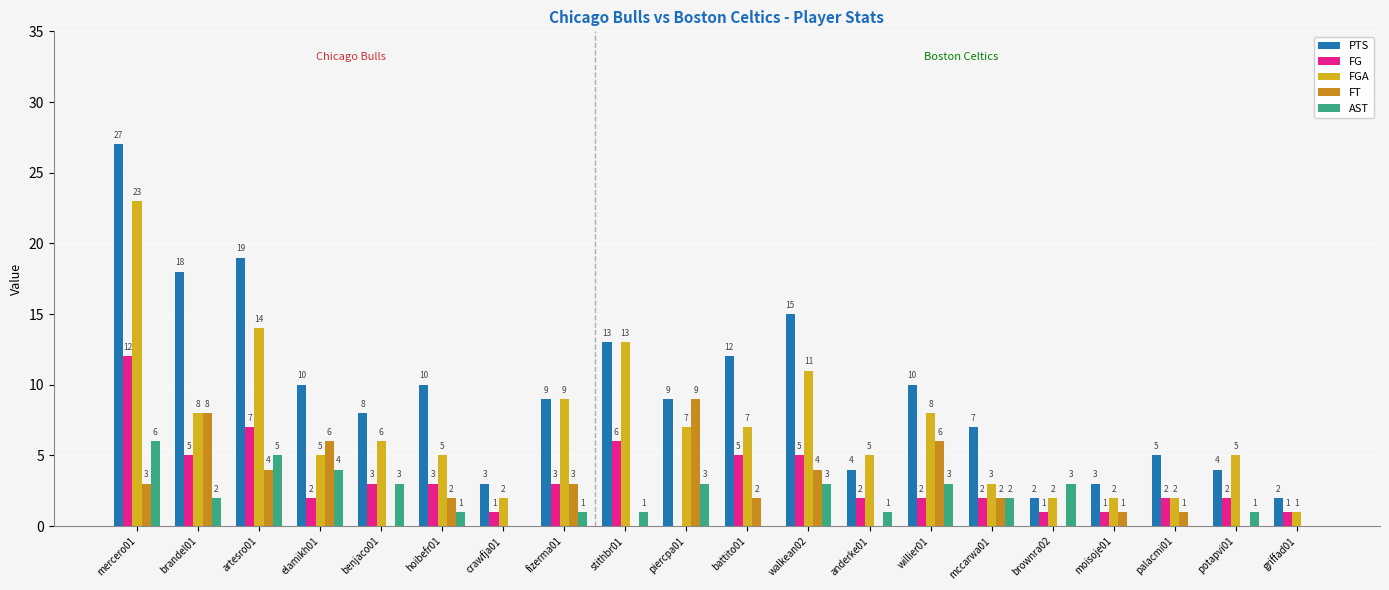

At which label does FGA first exceed 6?

mercero01